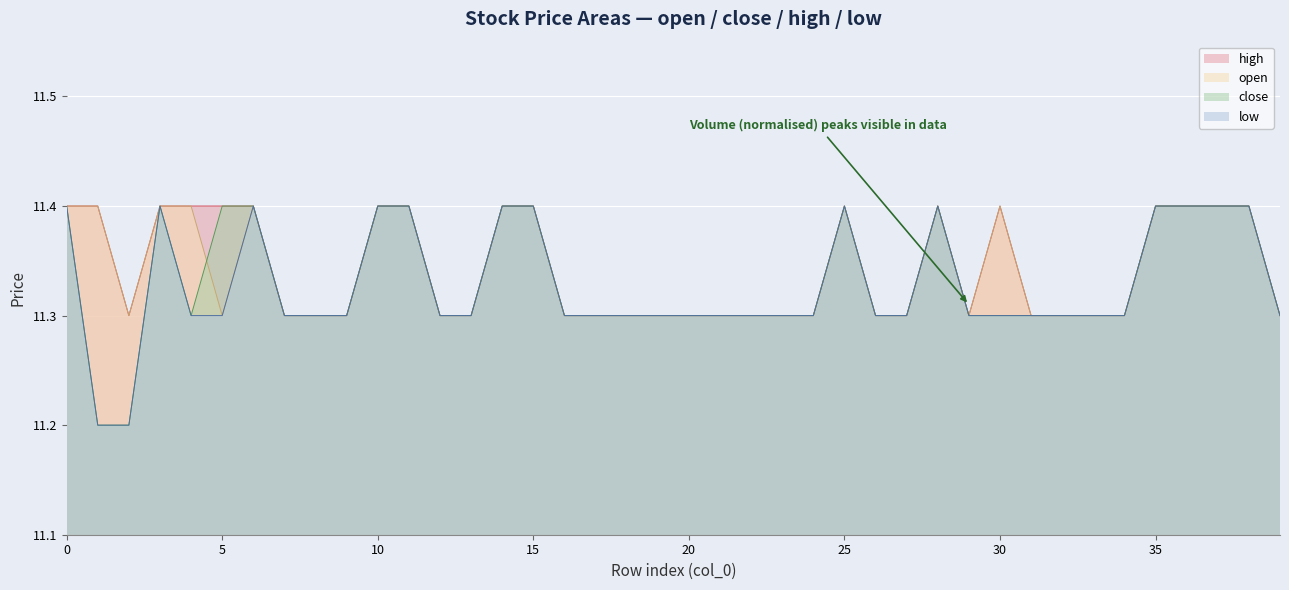

True or false: low and open intersect in this chart.

False